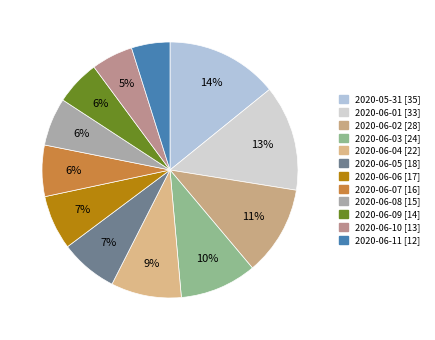

Between 2020-06-07 and 2020-06-02, which is larger?

2020-06-02